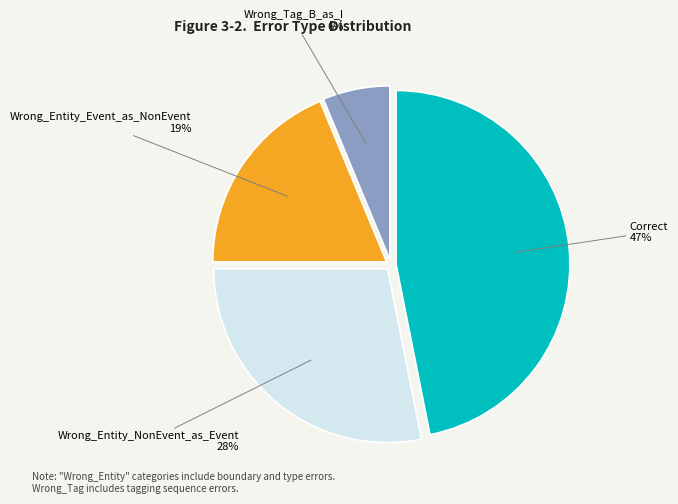

To the nearest percent, what portion does Correct represent?

47%